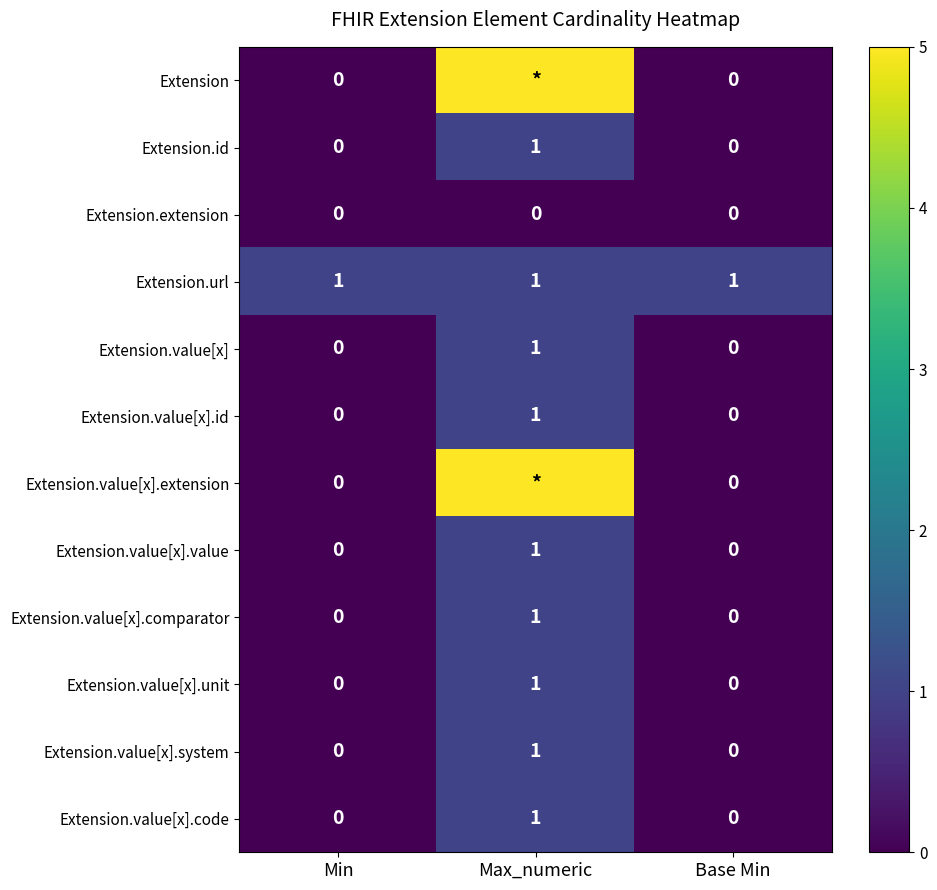

Is the value of Extension.value[x].code at Max_numeric greater than the value of Extension.value[x].unit at Base Min?

Yes